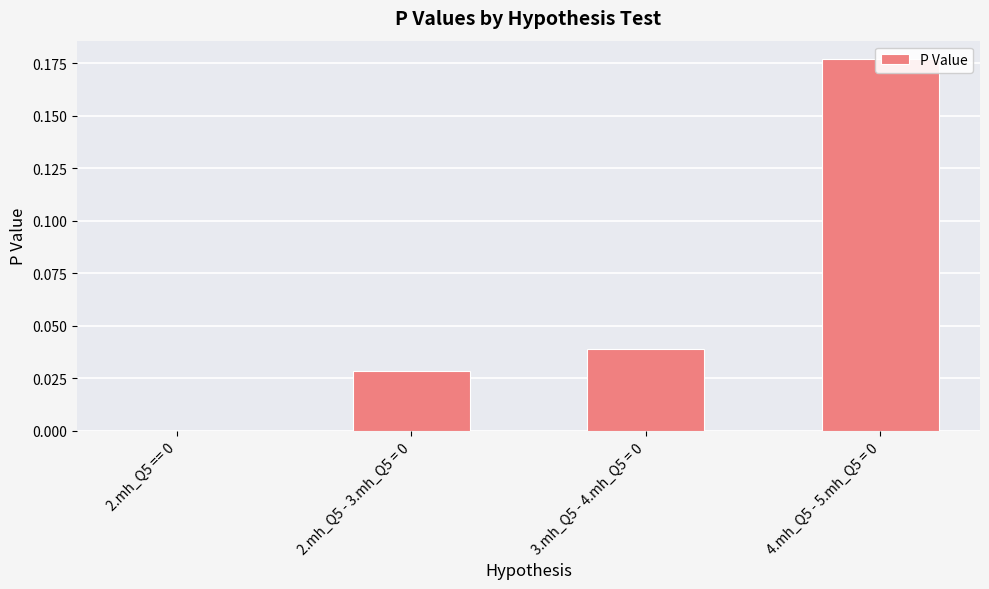

What is the maximum value shown in the chart?

0.2